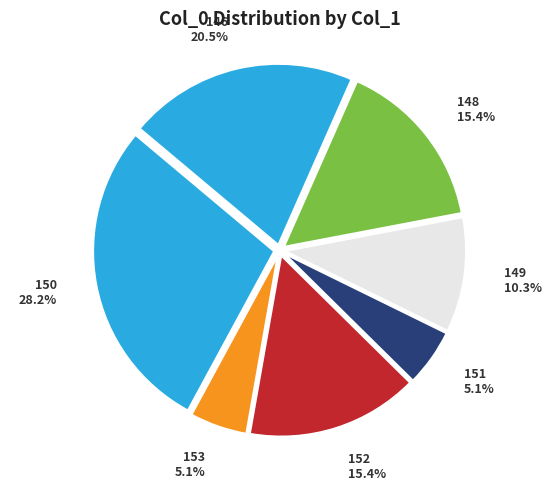

Approximately how many times larger is the value at 150 compared to 146?

1.4